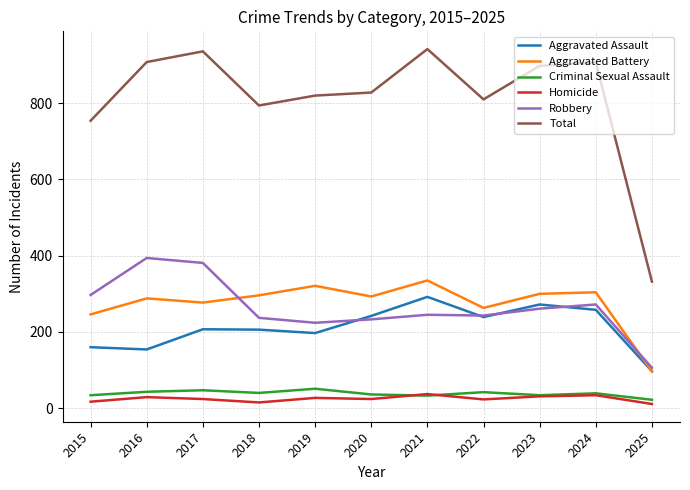

True or false: Total and Criminal Sexual Assault cross at least once.

False